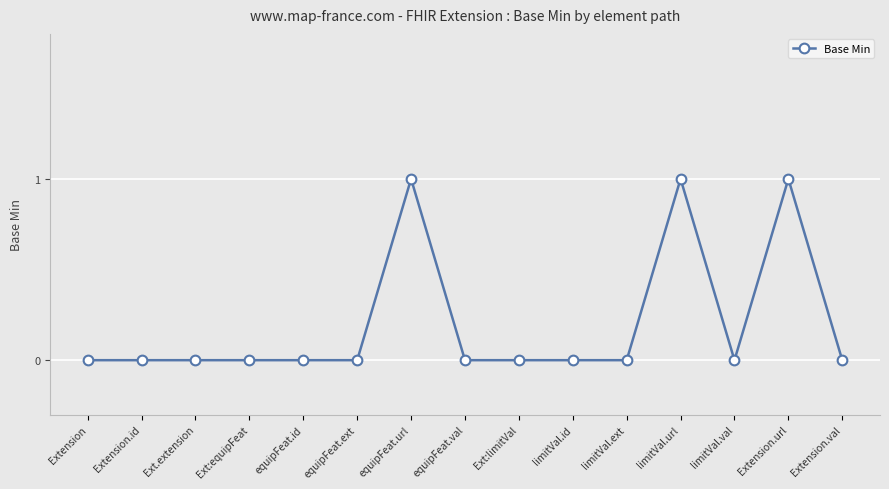

What is the difference between the maximum and second lowest values?

1